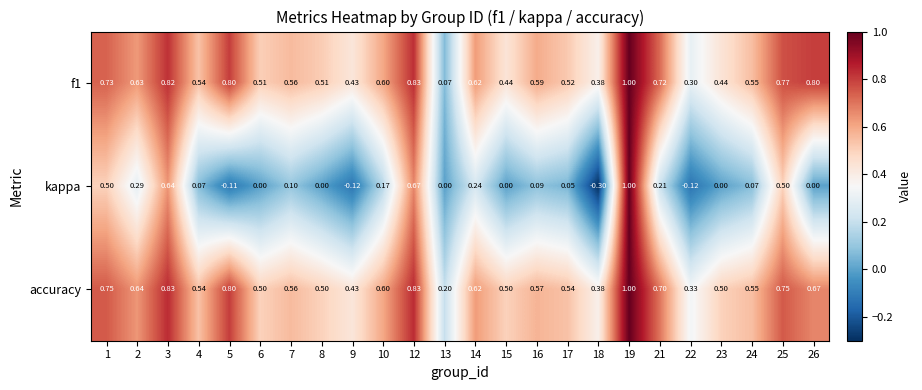

What is the spread (max minus min) of values at 15?

0.5